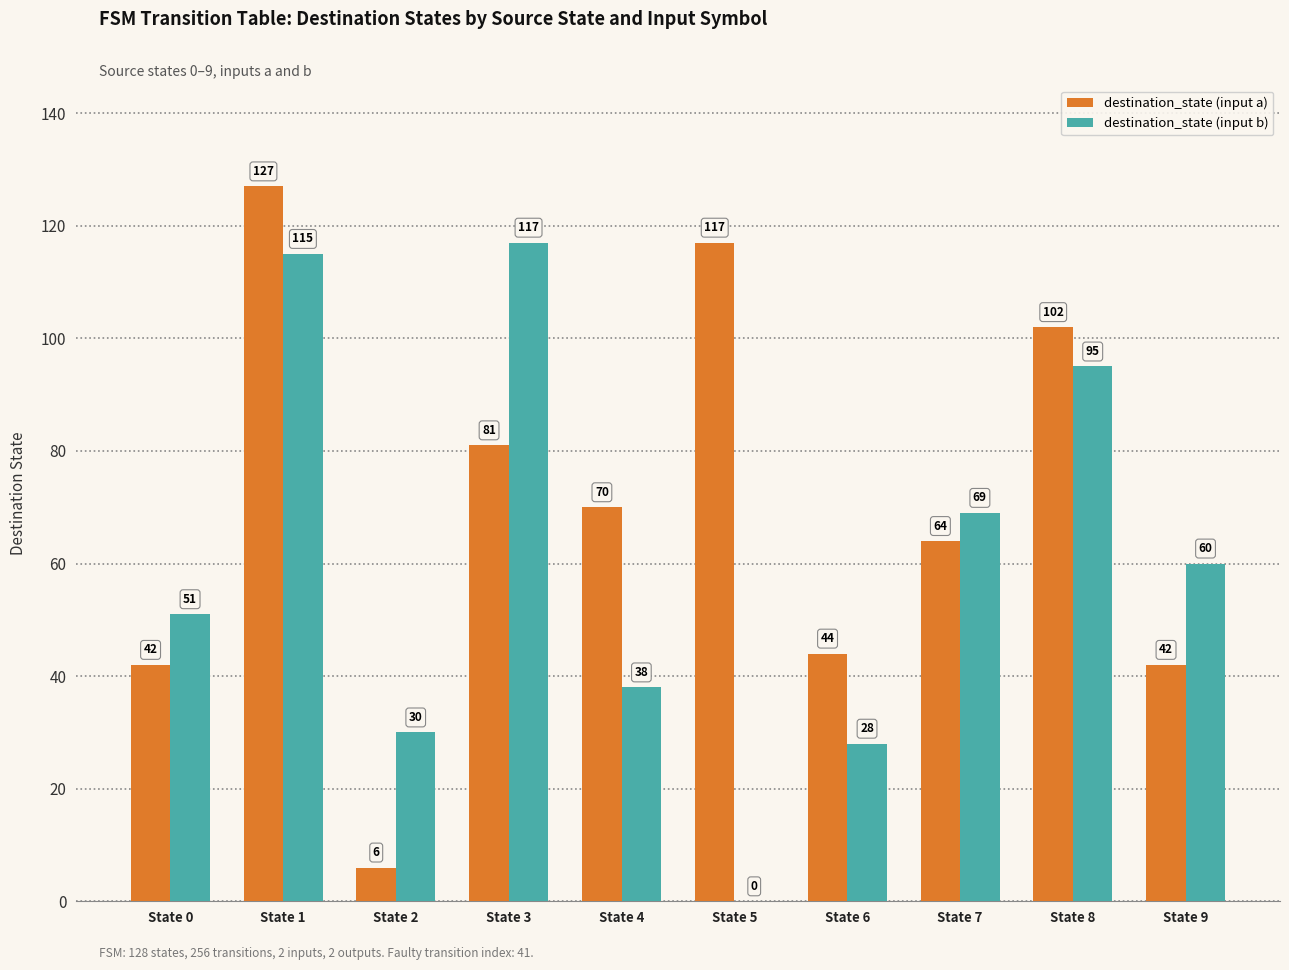

How many groups of bars are there?

10